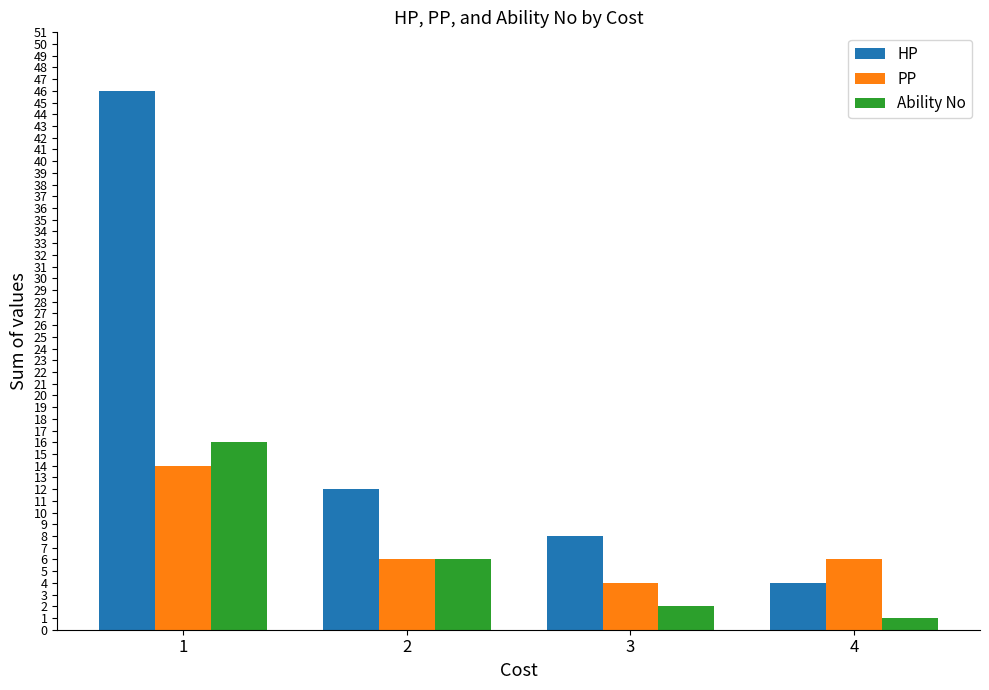

Reading left to right, list all the values displayed in this chart.

HP: 46	12	8	4
PP: 14	6	4	6
Ability No: 16	6	2	1